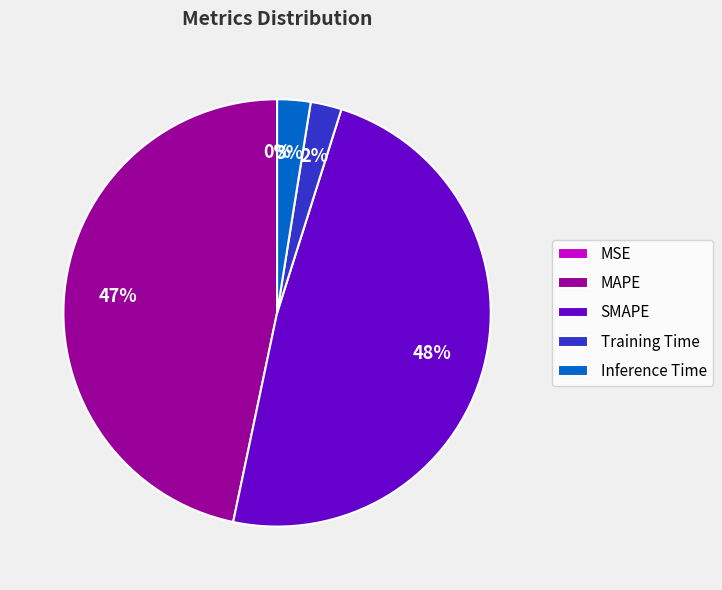

To the nearest percent, what is the difference between the largest and smallest slice percentages?

48%